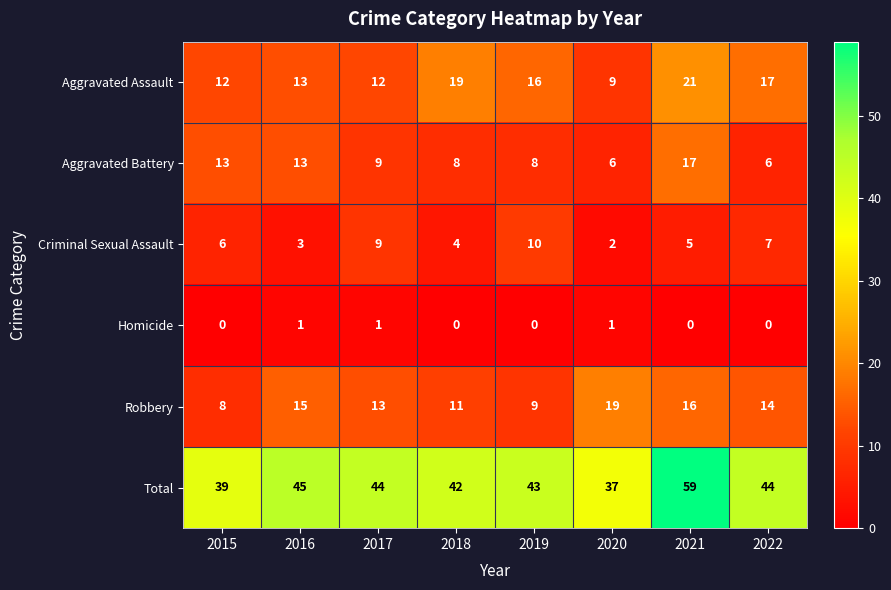

At 2021, list the series in order from smallest to largest.

Homicide, Criminal Sexual Assault, Robbery, Aggravated Battery, Aggravated Assault, Total